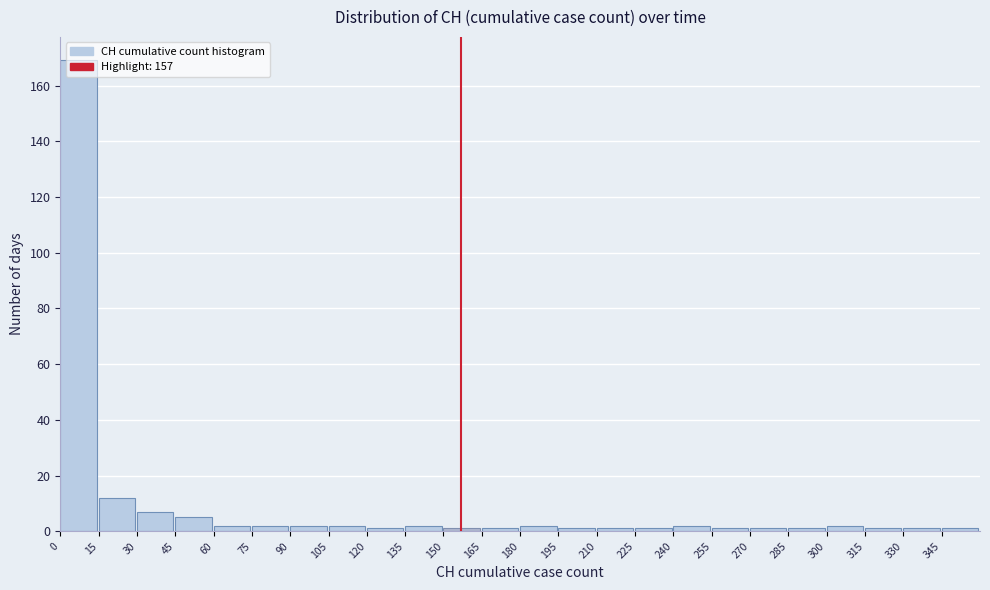

Reading left to right, list every bar in this chart as the range it spans on the x-axis followed by its height. Neither the bar edges nor the heights are printed on the chart, so give them approximately, as read against the axes.

0 to 15: 170
15 to 30: 12
30 to 45: 8
45 to 60: 6
60 to 75: 2
75 to 90: 2
90 to 105: 2
105 to 120: 2
120 to 135: under 2
135 to 150: 2
150 to 165: under 2
165 to 180: under 2
180 to 195: 2
195 to 210: under 2
210 to 225: under 2
225 to 240: under 2
240 to 255: 2
255 to 270: under 2
270 to 285: under 2
285 to 300: under 2
300 to 315: 2
315 to 330: under 2
330 to 345: under 2
345 to 360: under 2